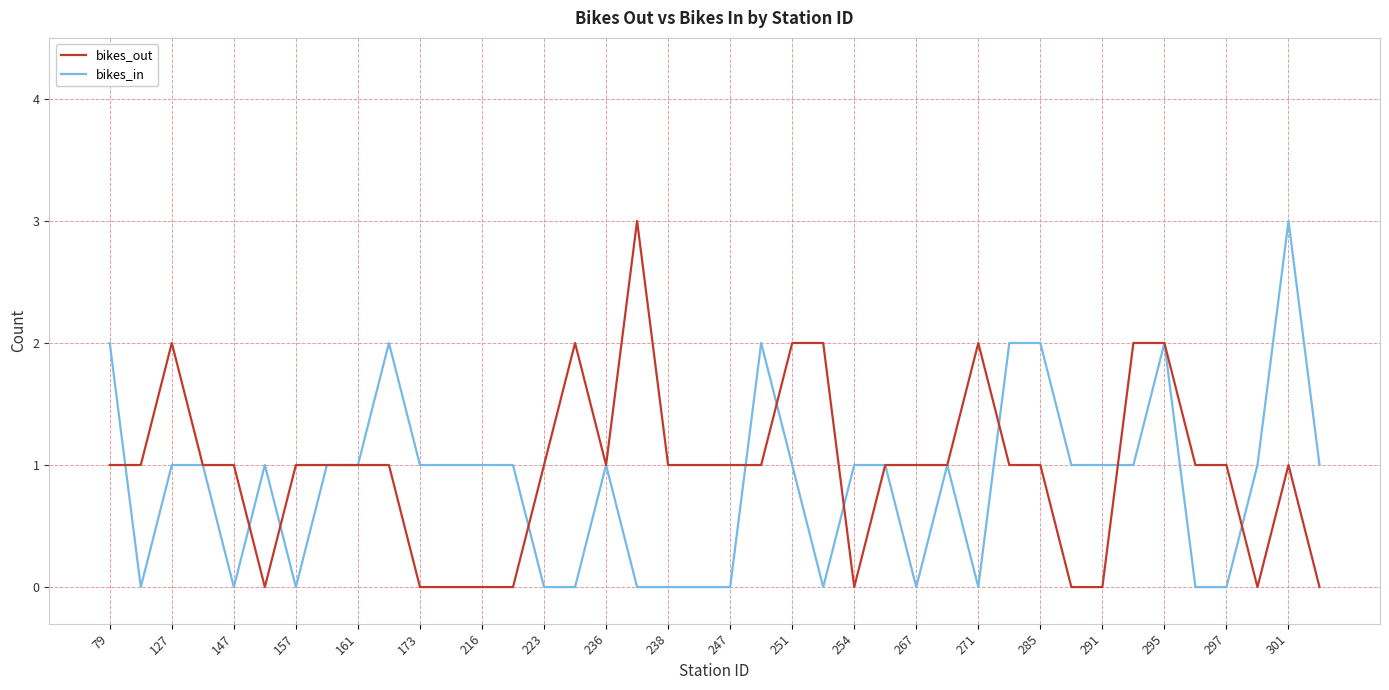

What is the greatest value displayed?

3